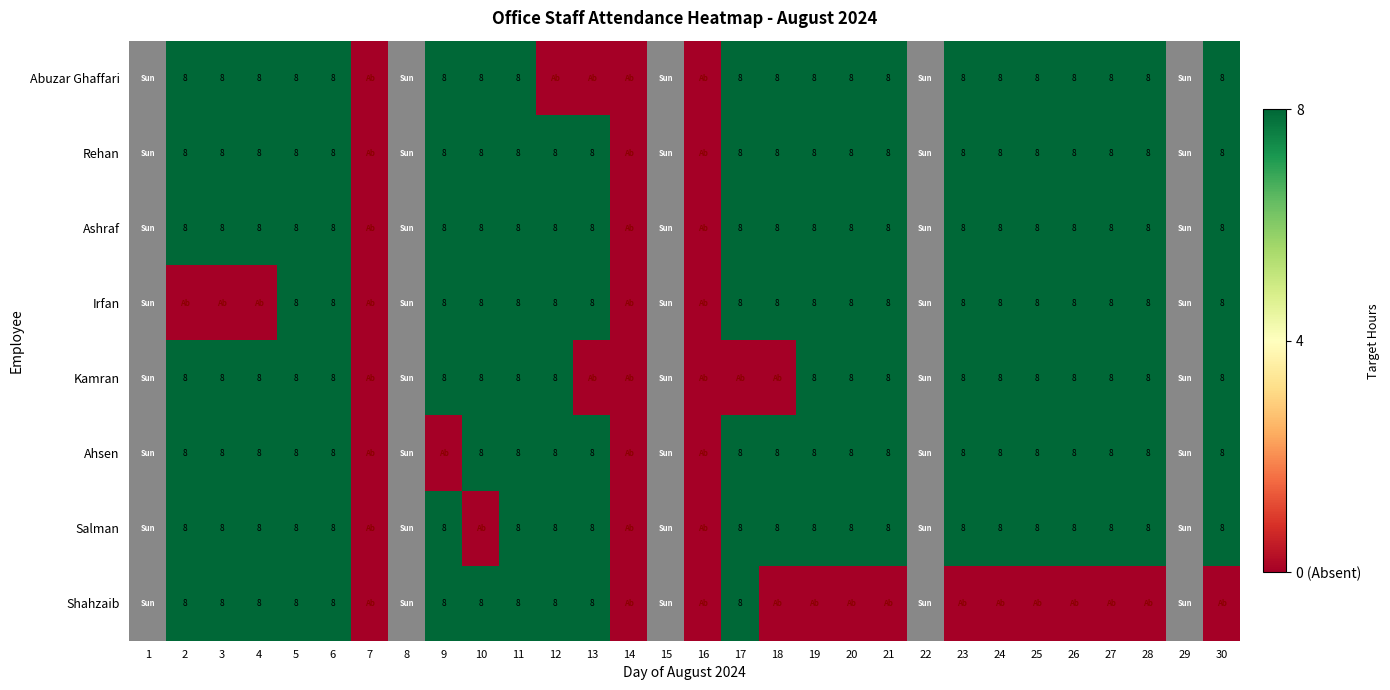

The value of Ashraf at 17 is 8. True or false?

True